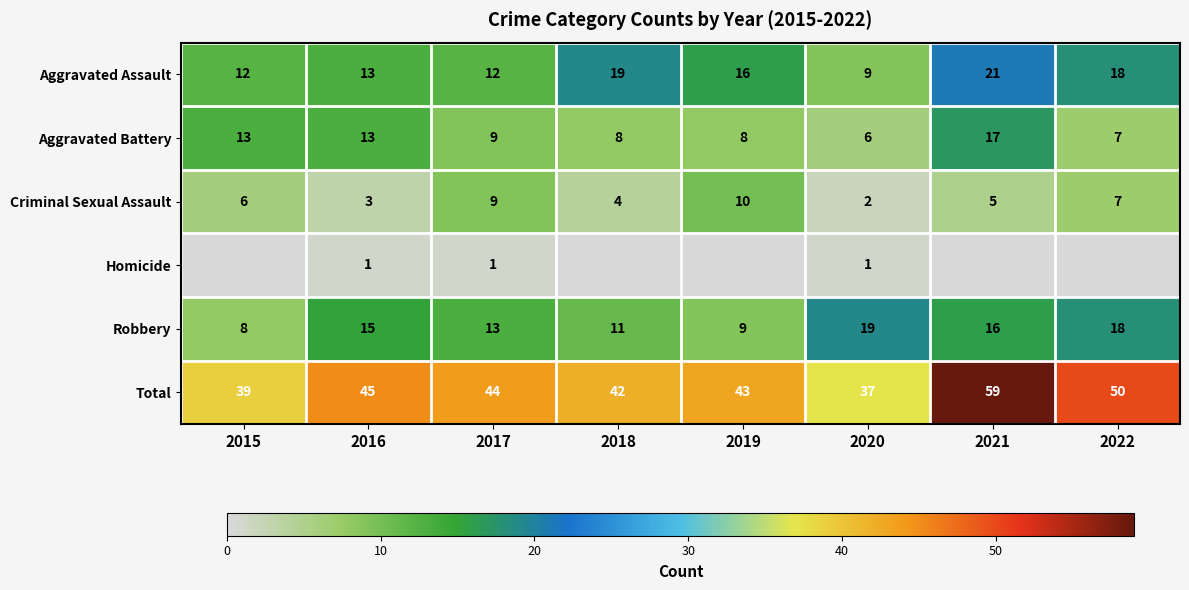

What is the sum of the Criminal Sexual Assault values at 2019 and 2015?

16